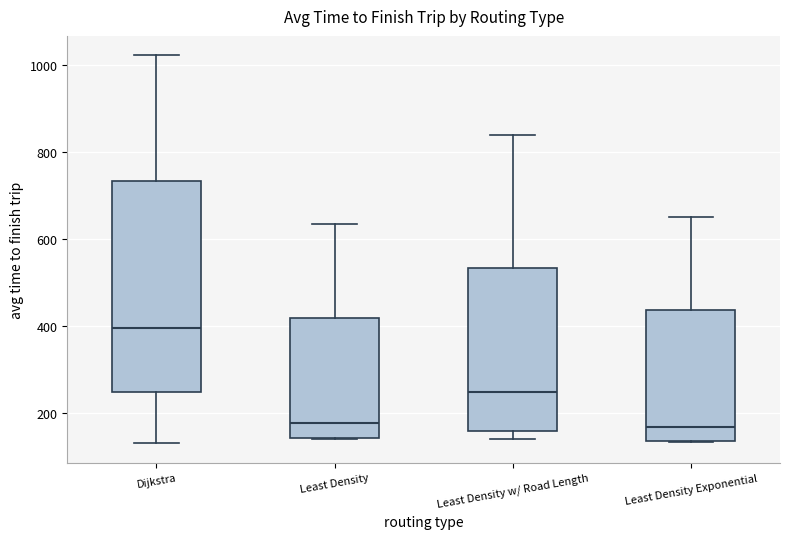

Which box is the tallest, from its lower edge to its upper edge?

Dijkstra